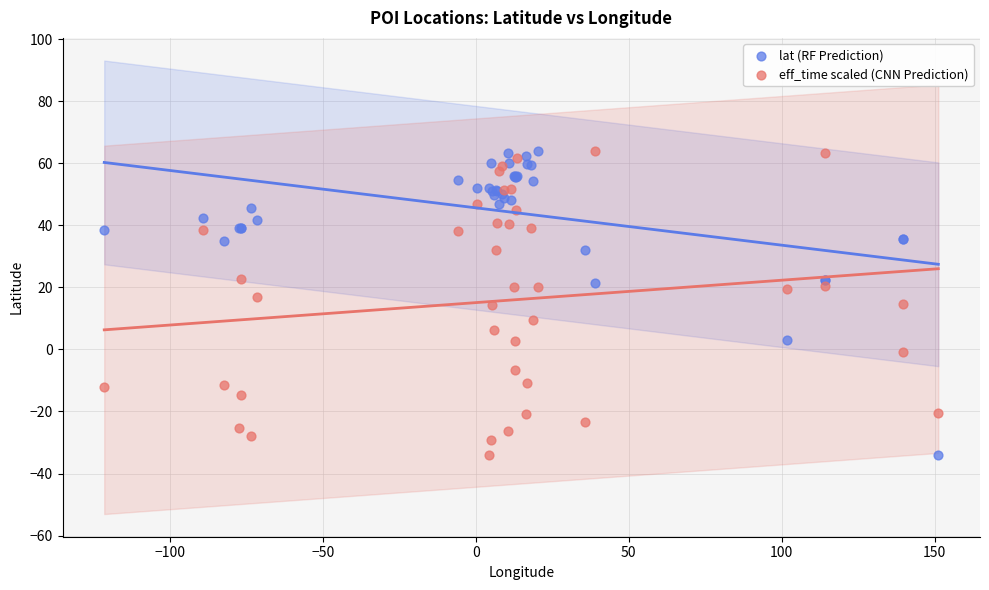

What is the X range (max minus min) for the scatter plot?

272.7